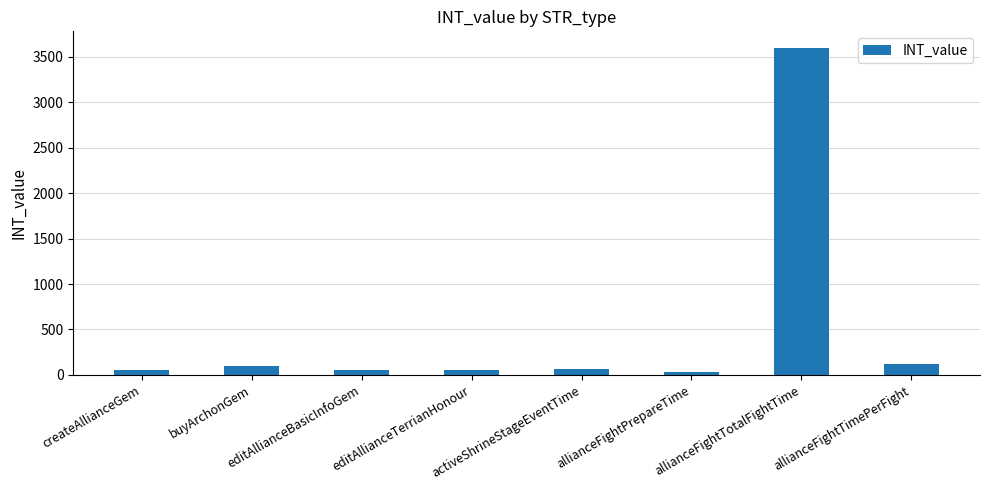

What is the average value?

508